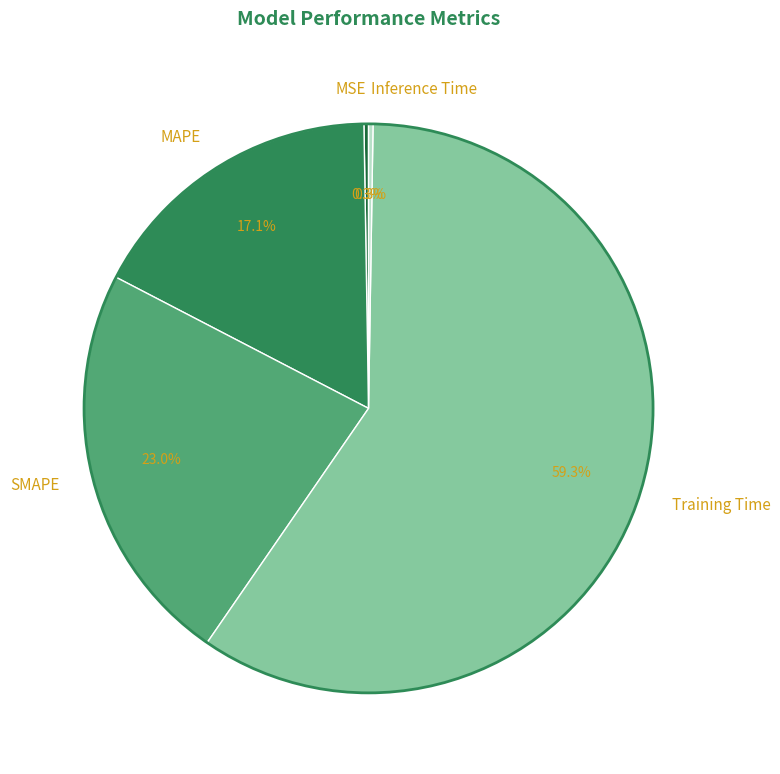

To the nearest percent, what is the difference between the largest and smallest slice percentages?

59%